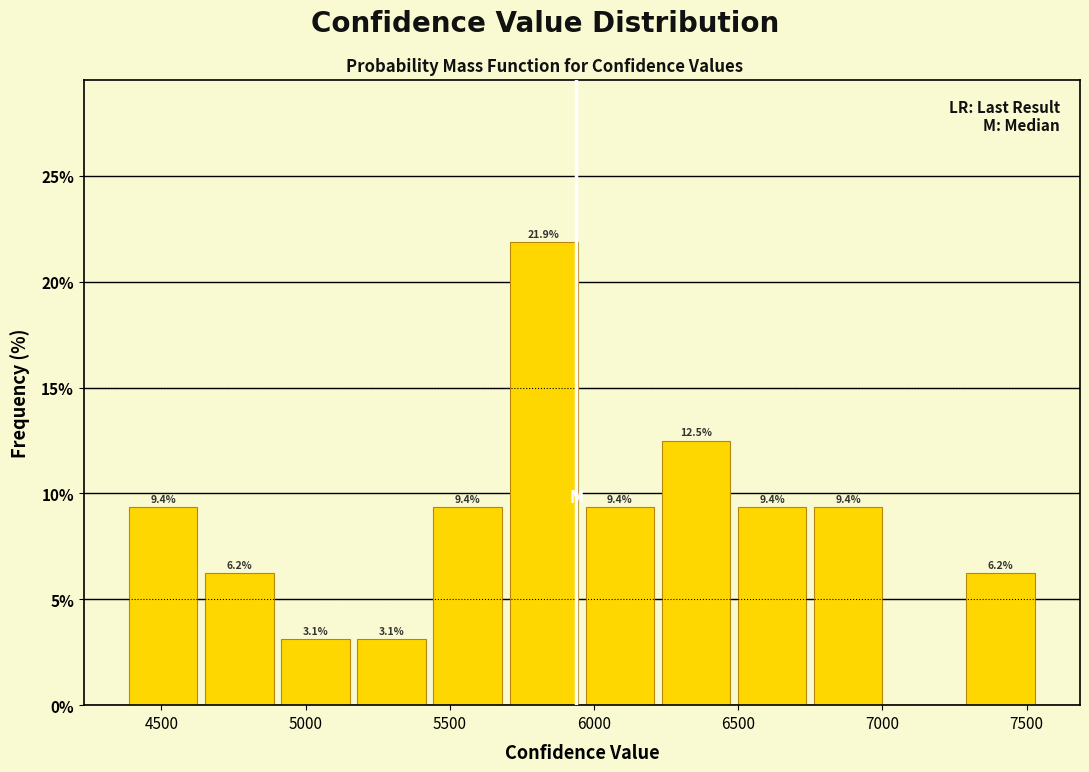

Which range on the x-axis has the tallest bar?

5700 to 5950